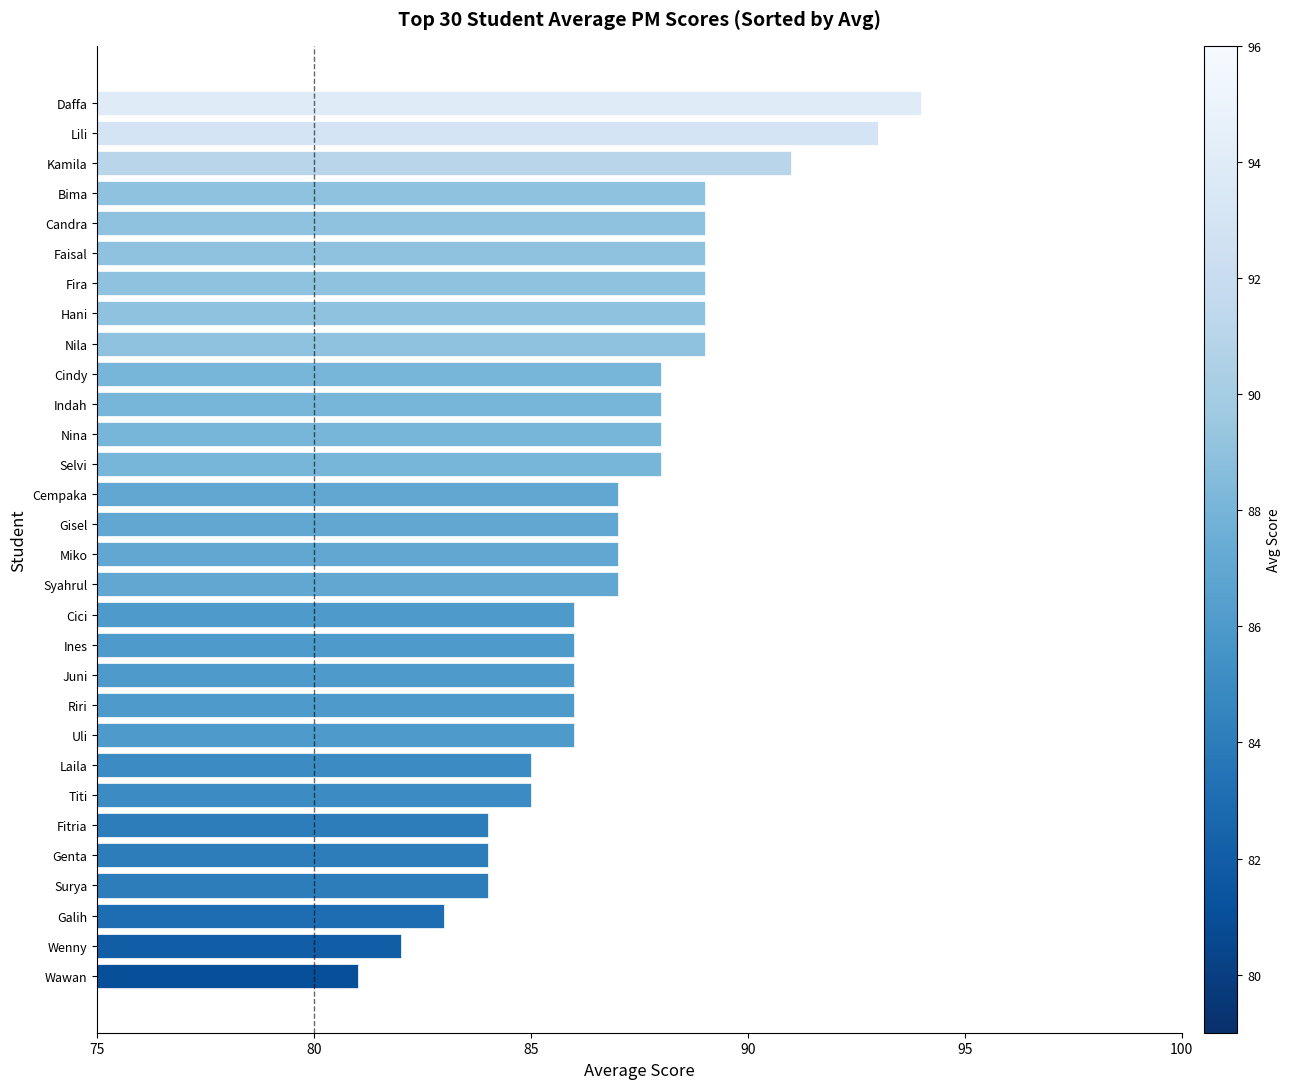

True or false: the data shows 30 at Cindy.

False